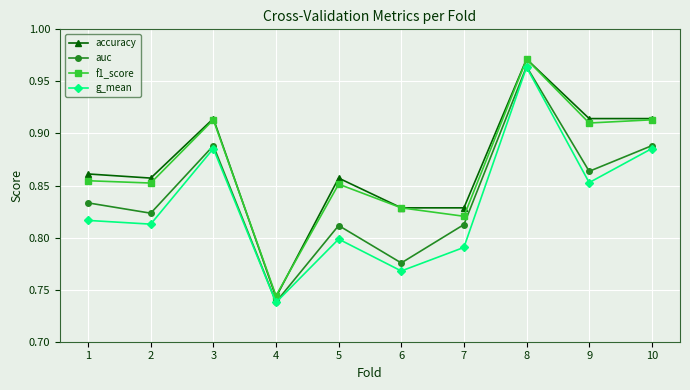

True or false: auc has a value of 0.8 at 1.

True